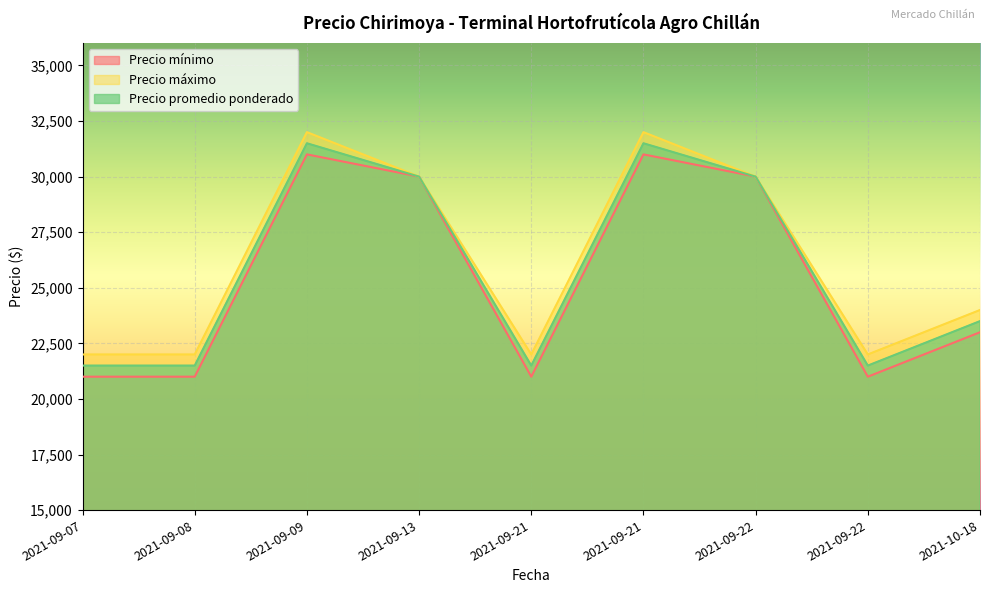

Where is the first local minimum for Precio máximo?

2021-09-21